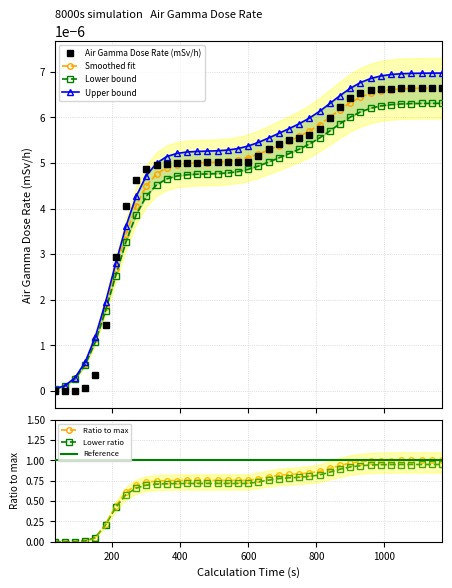

What is the value of the 19th point from the left?

0.8